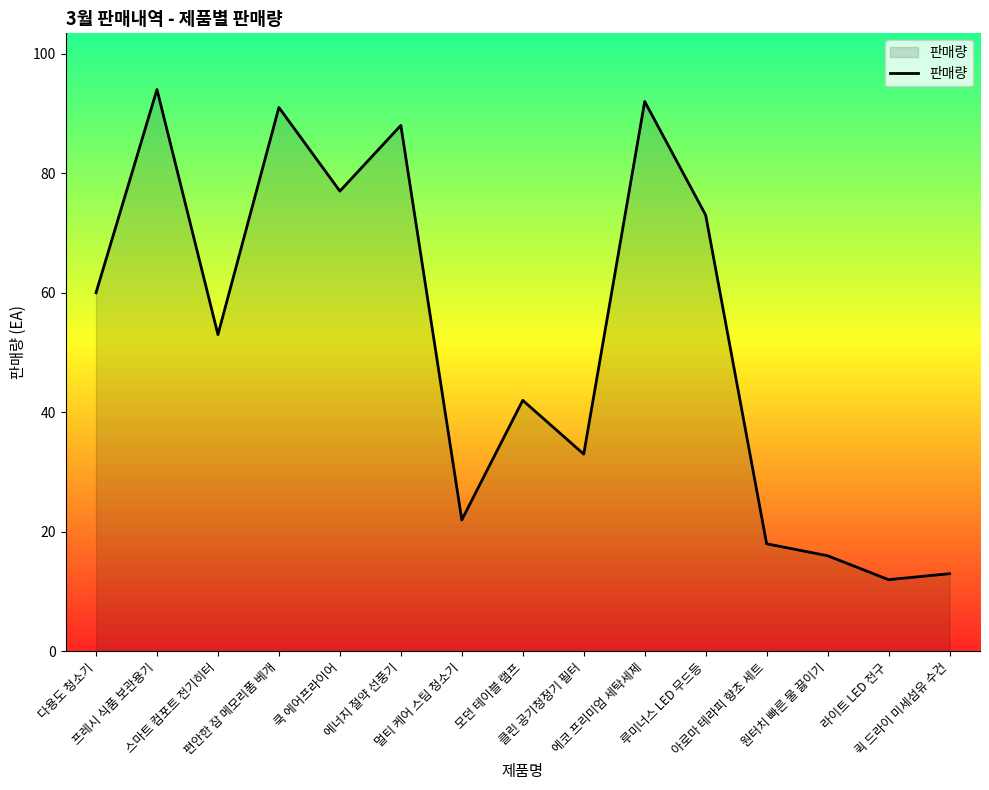

What is the difference between the maximum and minimum values?

82